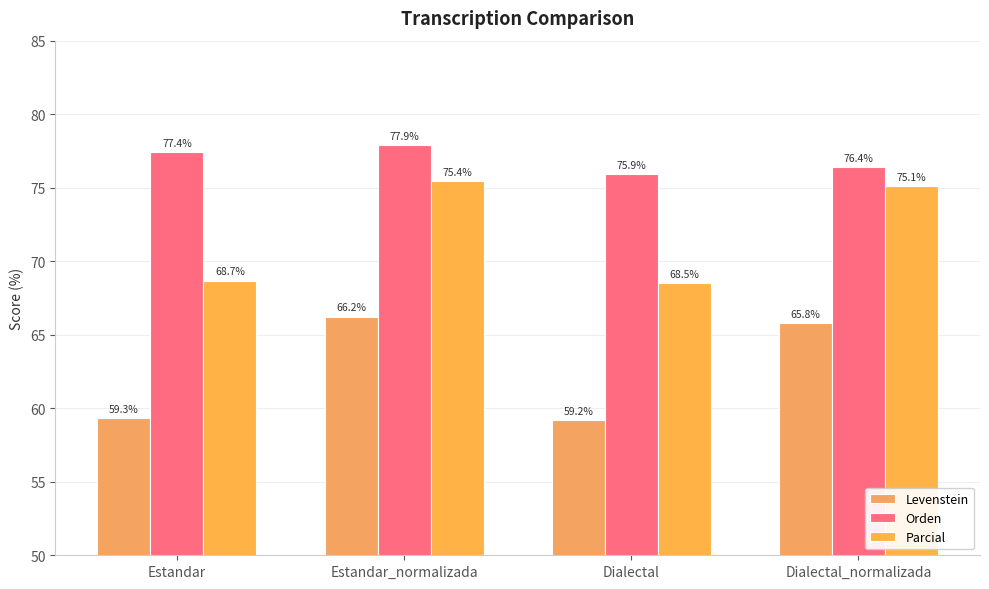

List the labels in order of Orden value, smallest first.

Dialectal, Dialectal_normalizada, Estandar, Estandar_normalizada